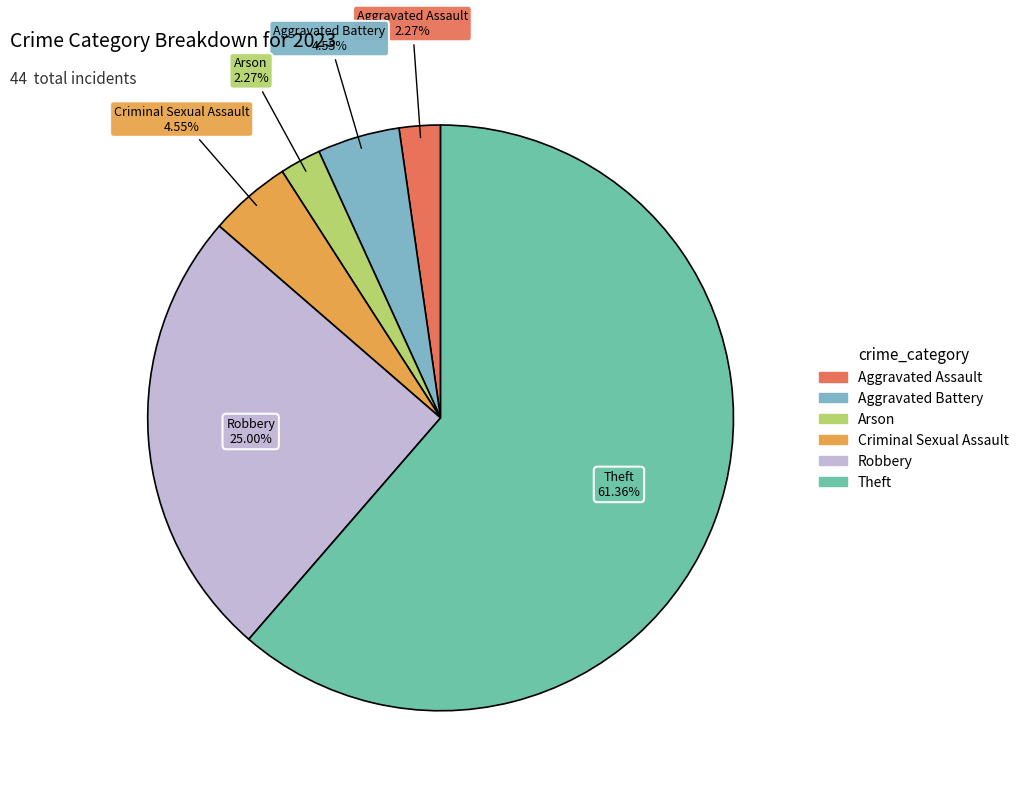

How many segments does this pie chart have?

6